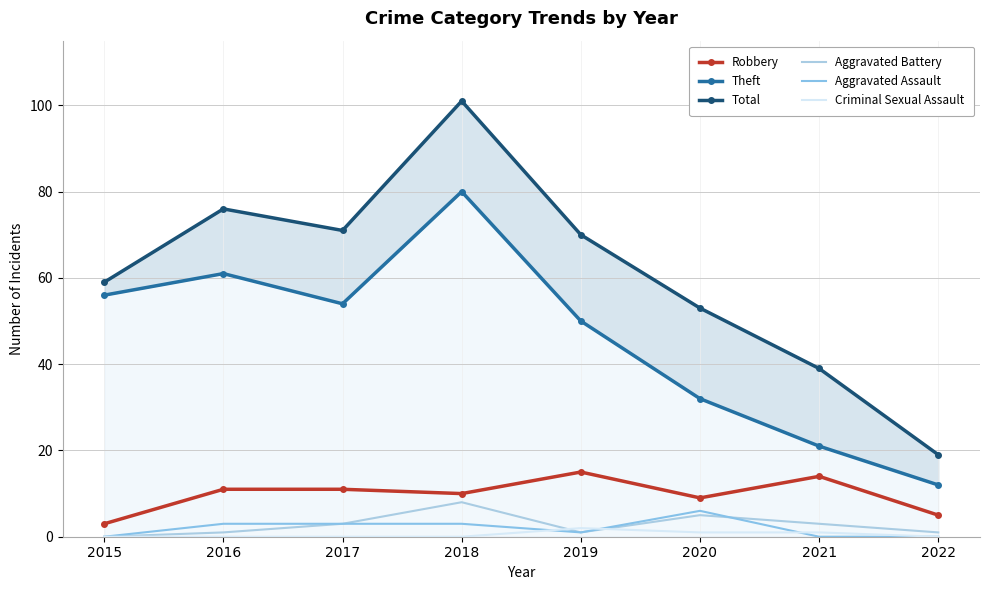

True or false: Theft and Aggravated Battery cross at least once.

False